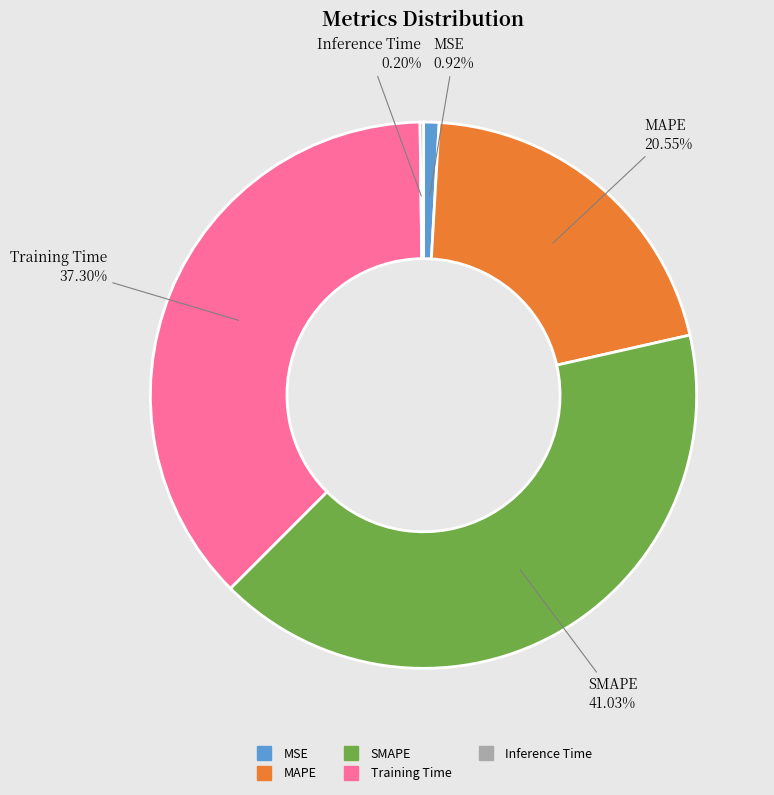

Combined, do MAPE and SMAPE account for over 50%?

Yes